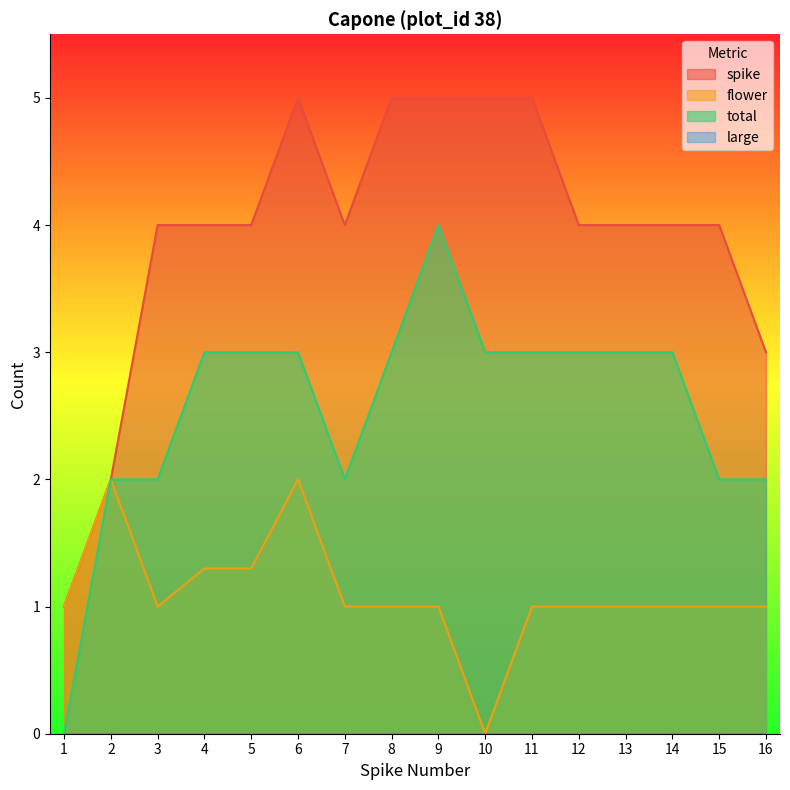

Which has a higher value, 13 or 14?

13